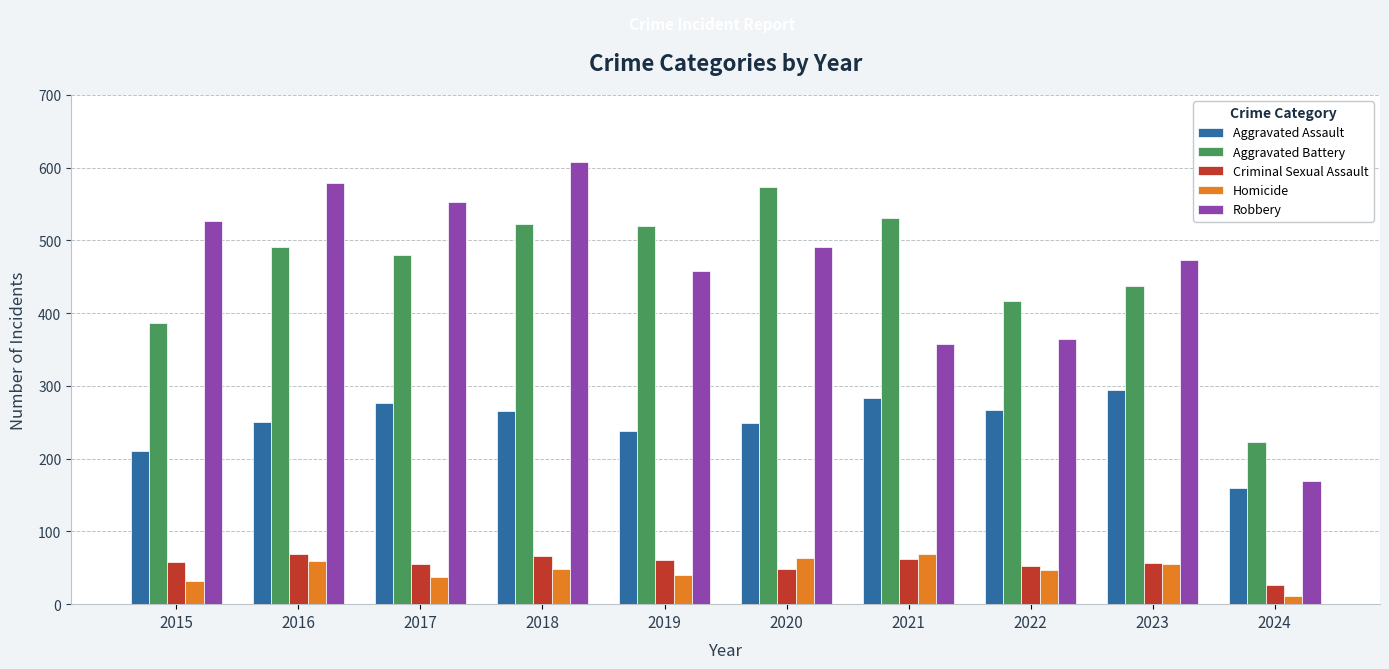

Between 2019 and 2021, which series saw the biggest shift?

Robbery